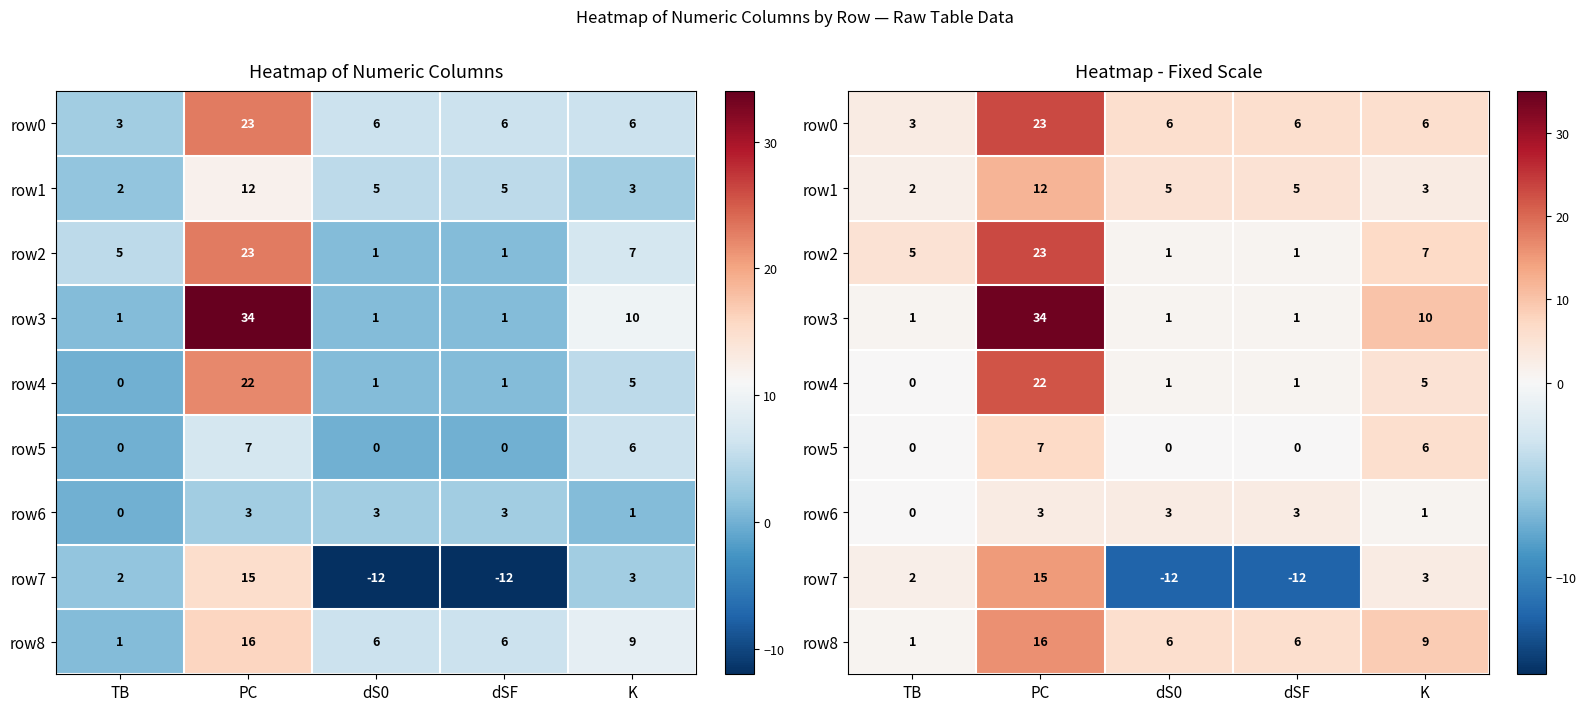

Between PC and dS0, which is larger?

PC